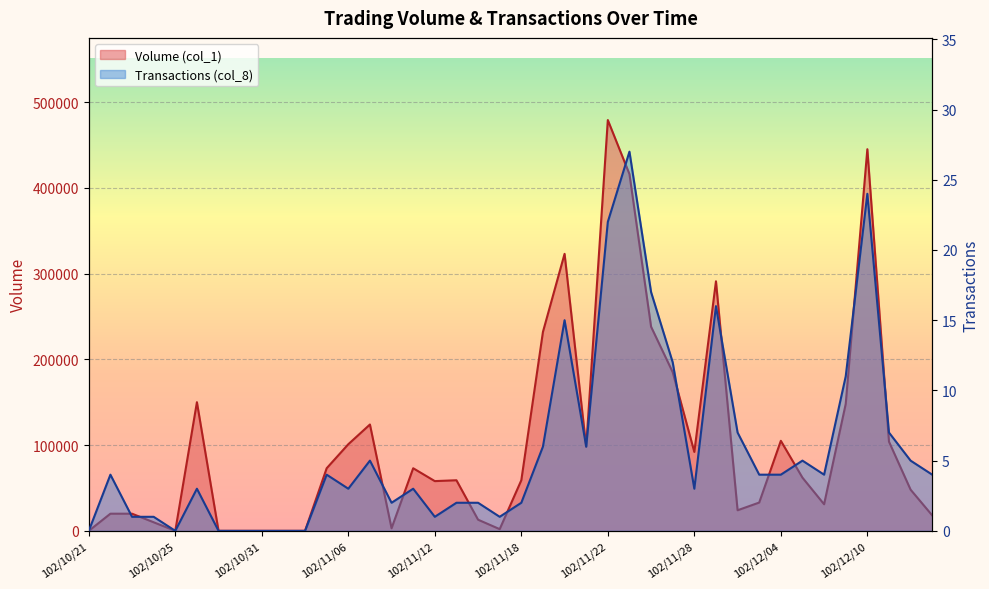

Is the value of Volume (col_1) at 102/11/14 greater than the value of Transactions (col_8) at 102/11/13?

Yes